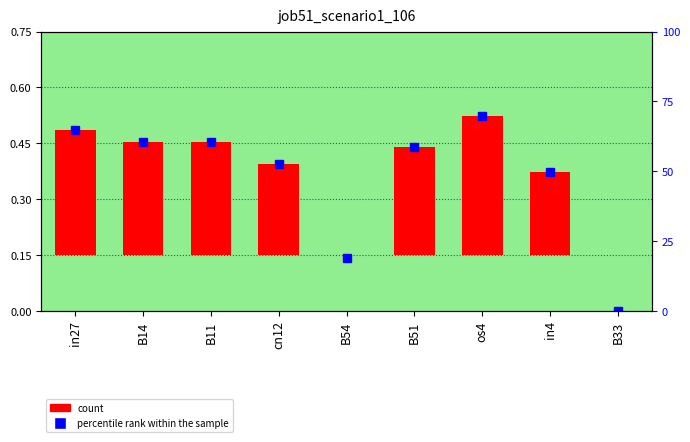

Reading left to right, extract all data points from this chart.

in27=0.3	B14=0.3	B11=0.3	cn12=0.2	B54=0.0	B51=0.3	os4=0.4	in4=0.2	B33=0.0